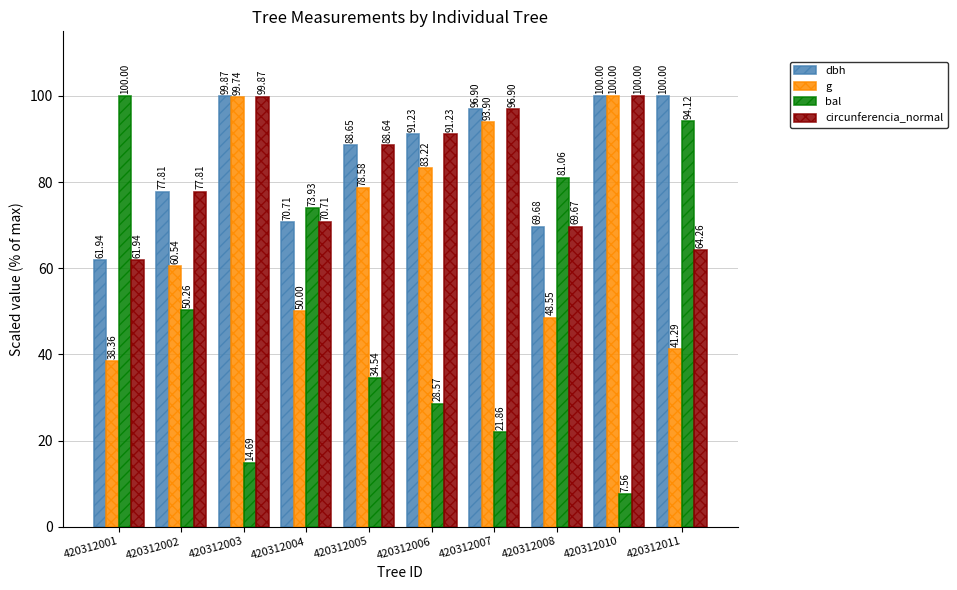

What are all the series names shown in the legend?

dbh, g, bal, circunferencia_normal